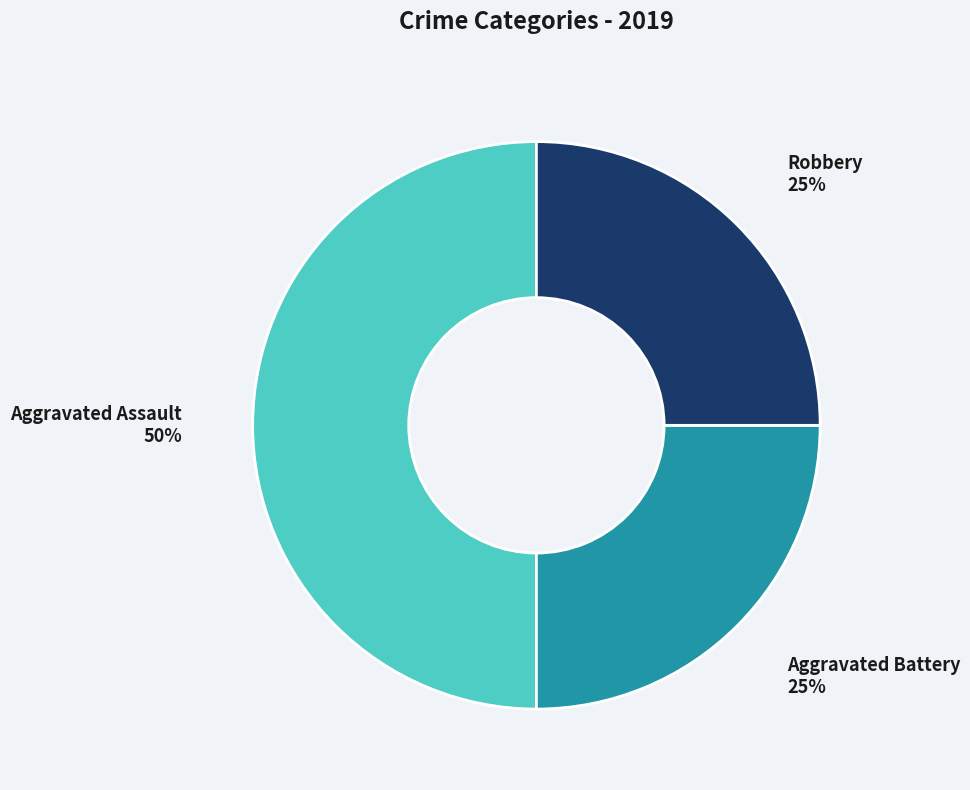

What is the largest slice in the pie chart?

Aggravated Assault